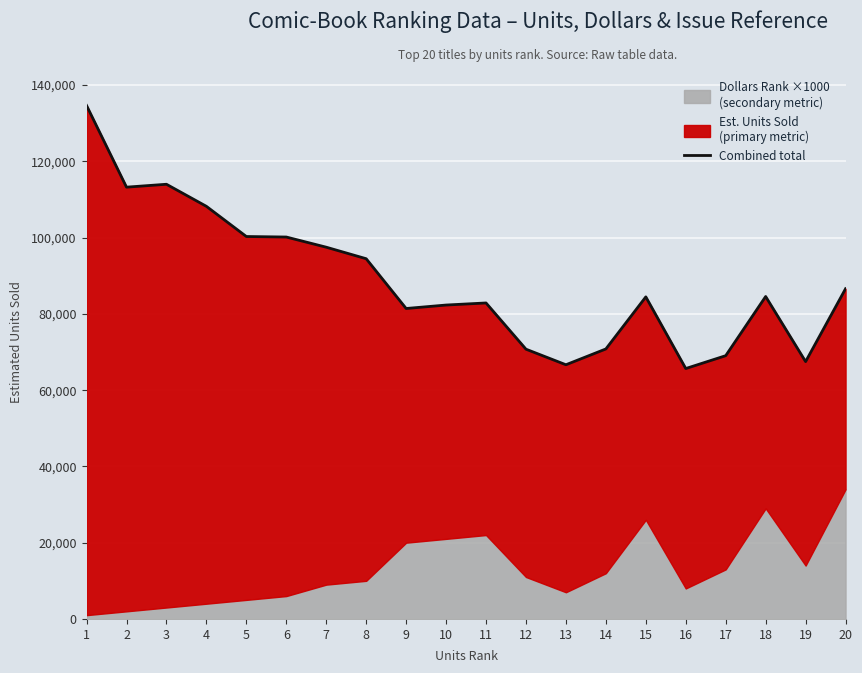

What is the sum of the values at 4 and 6?

208331